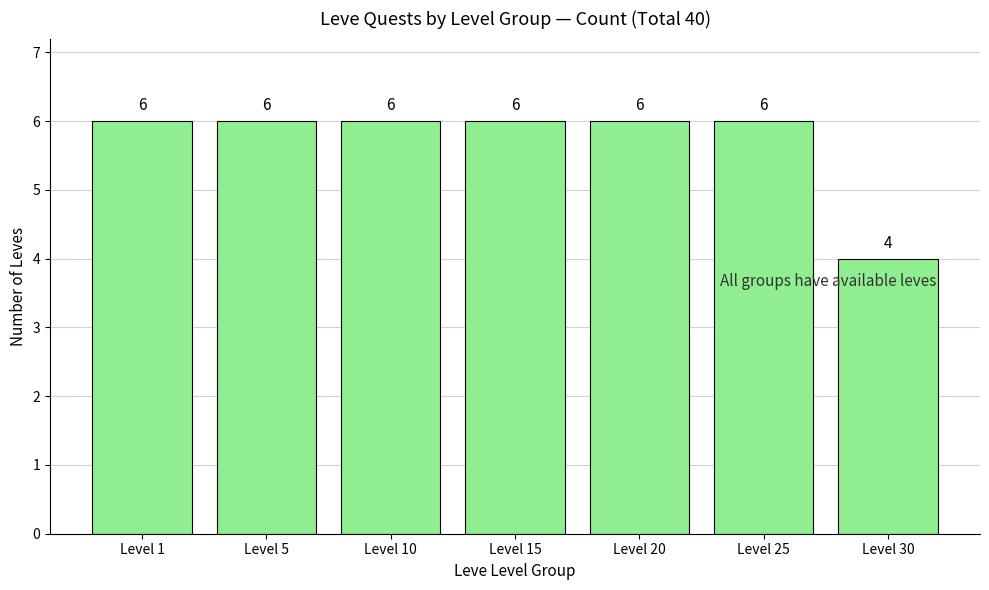

Does the chart contain stacked bars?

No